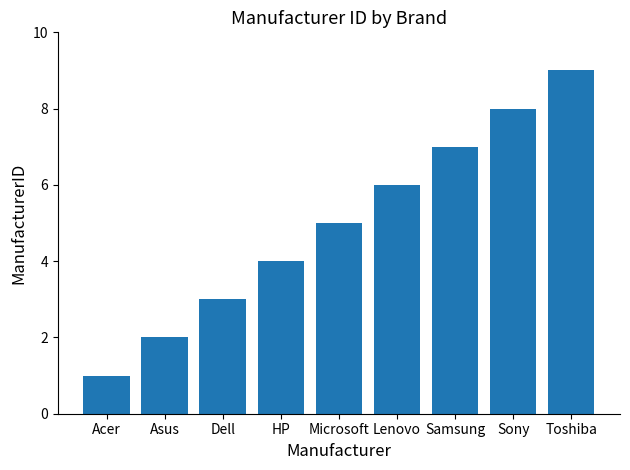

How many data points does each series have?

9